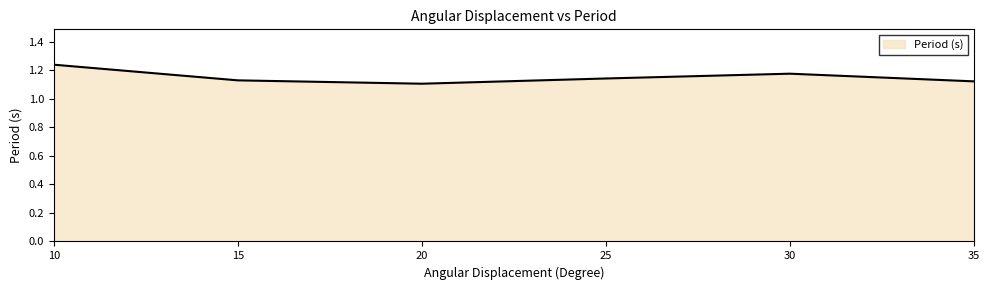

At which category does the data reach its first local peak?

30